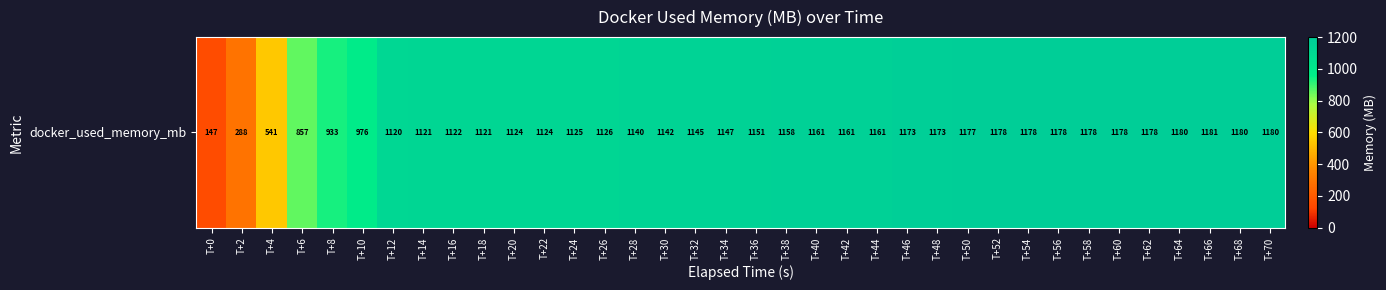

What is the difference between the maximum and minimum values?

1033.3